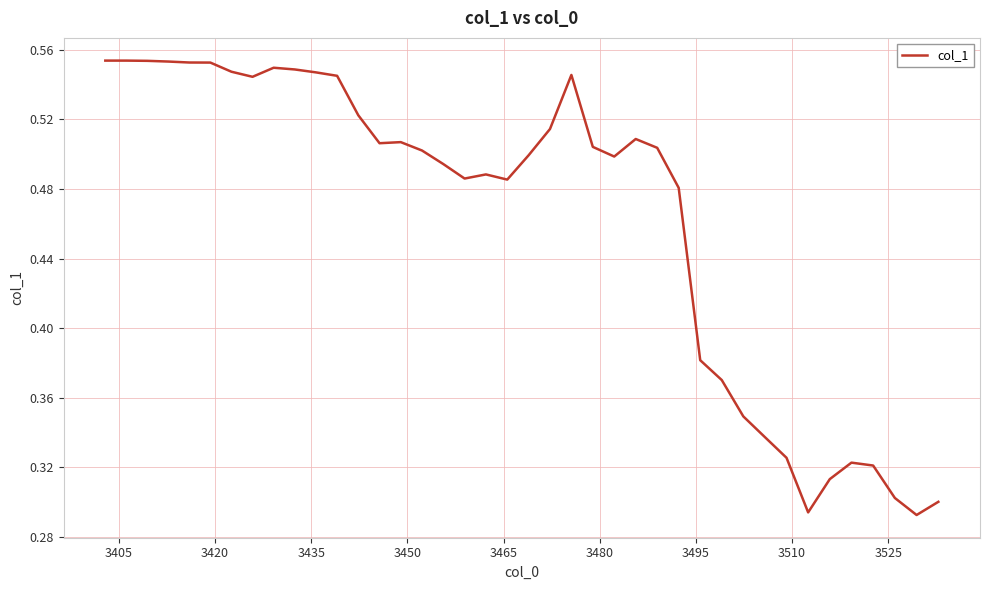

Does the chart have visible grid lines?

Yes